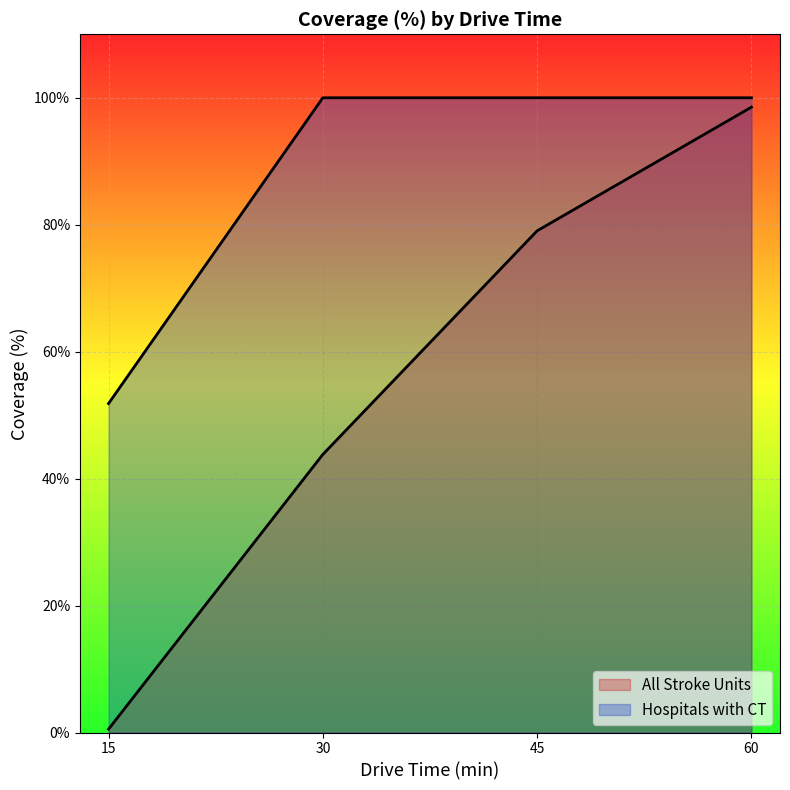

True or false: Hospitals with CT and All Stroke Units intersect in this chart.

False